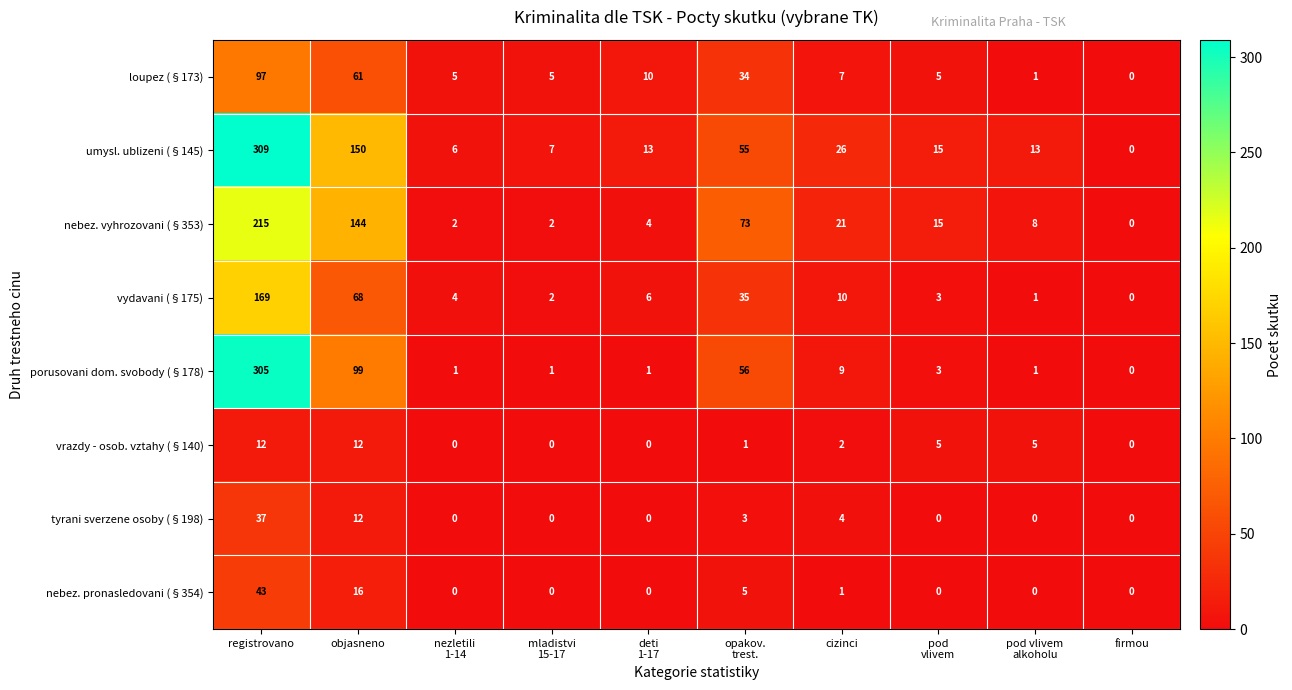

Where is nebez. pronasledovani (§354) nearest to the value 21?

objasneno